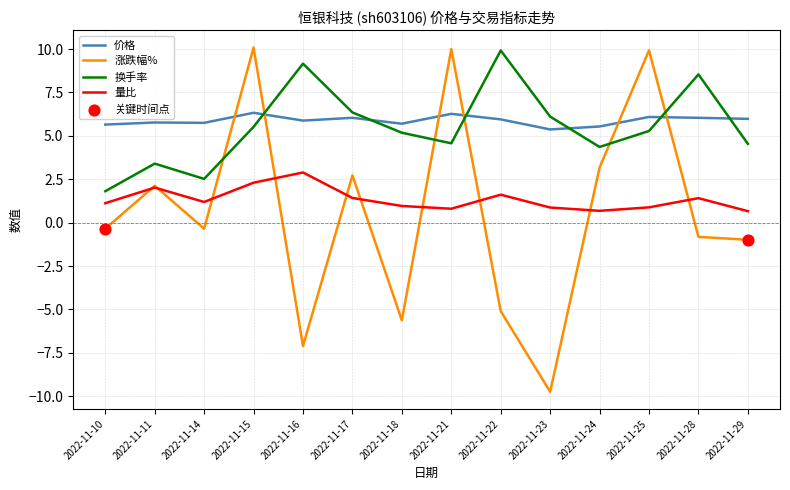

At how many categories does at least one series exceed -7?

14